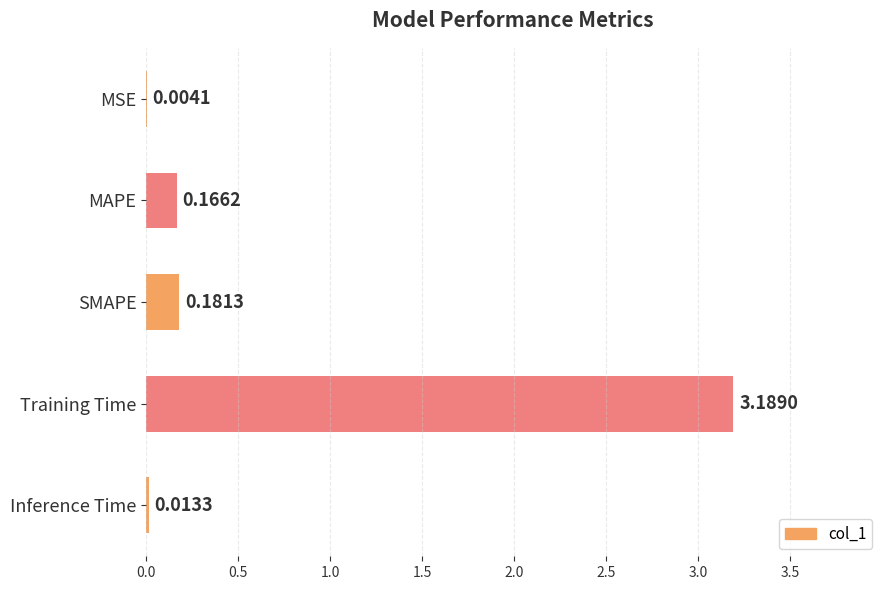

Between MAPE and Training Time, which is larger?

Training Time